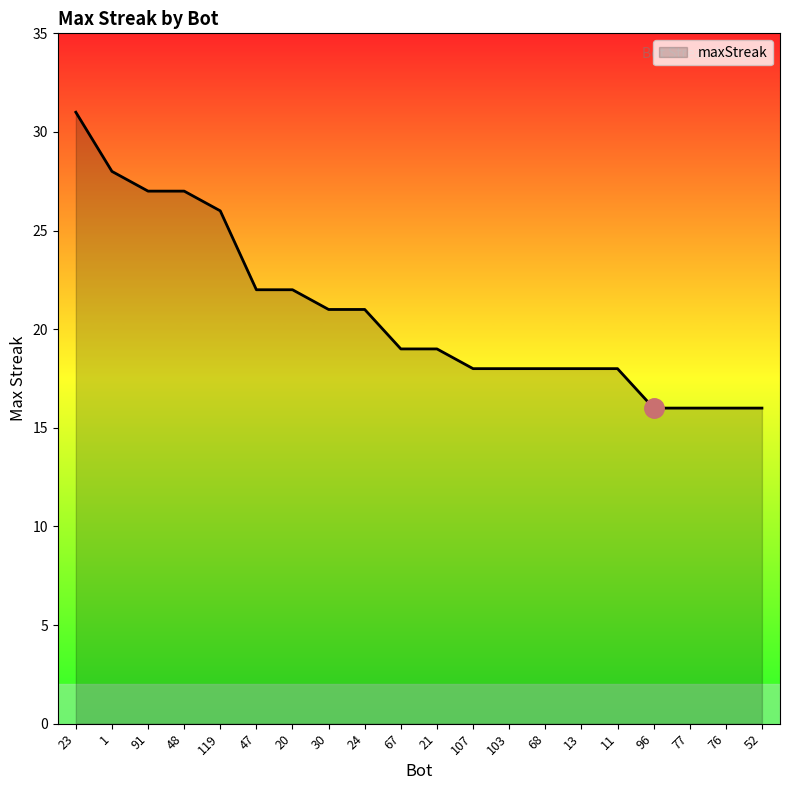

How many lines are shown in the chart?

1